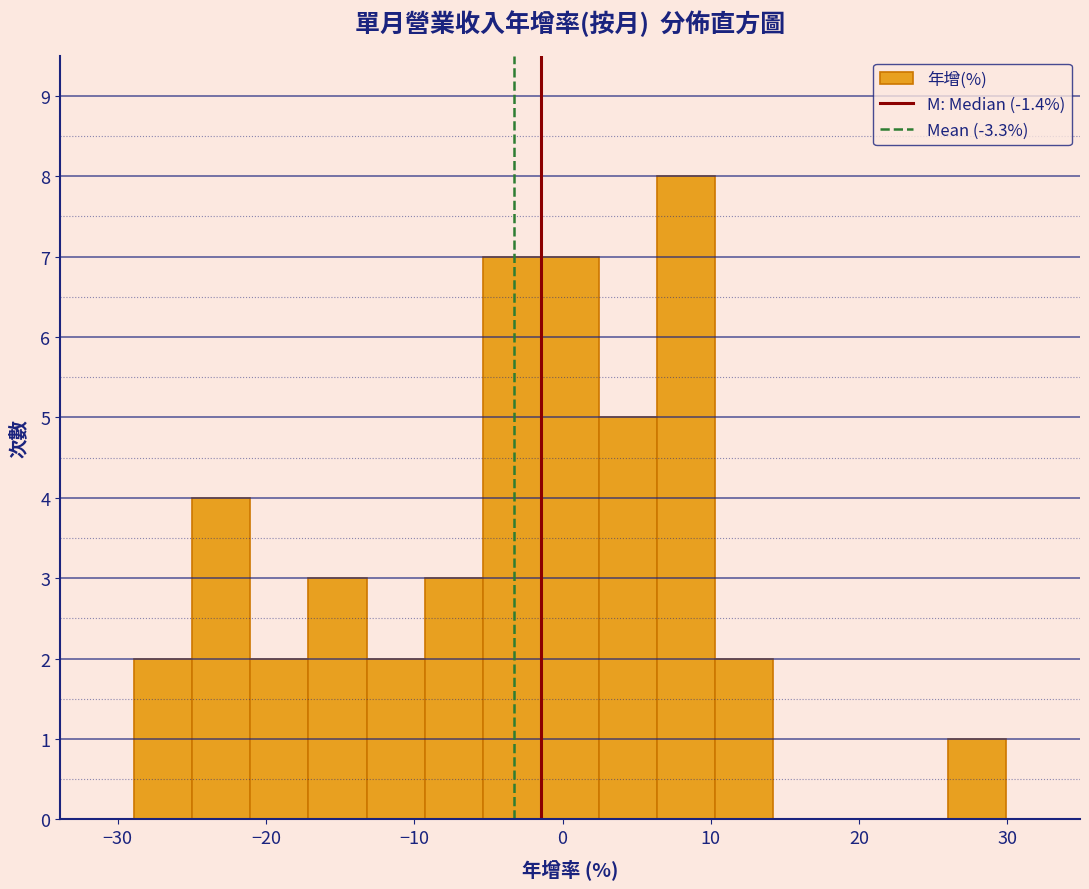

Read against the x-axis, roughly where is the centre of the tallest bar?

8